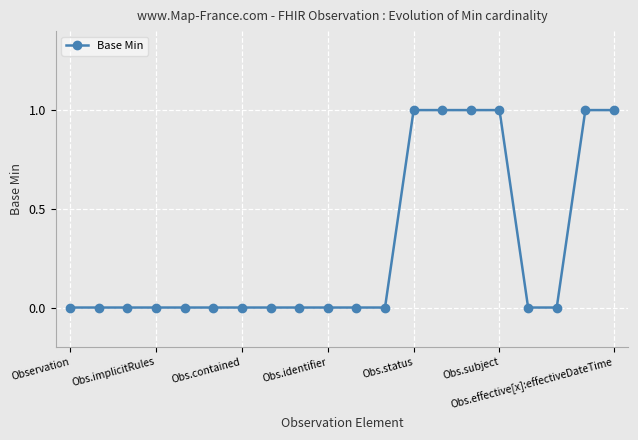

What is the sum of all values?

6